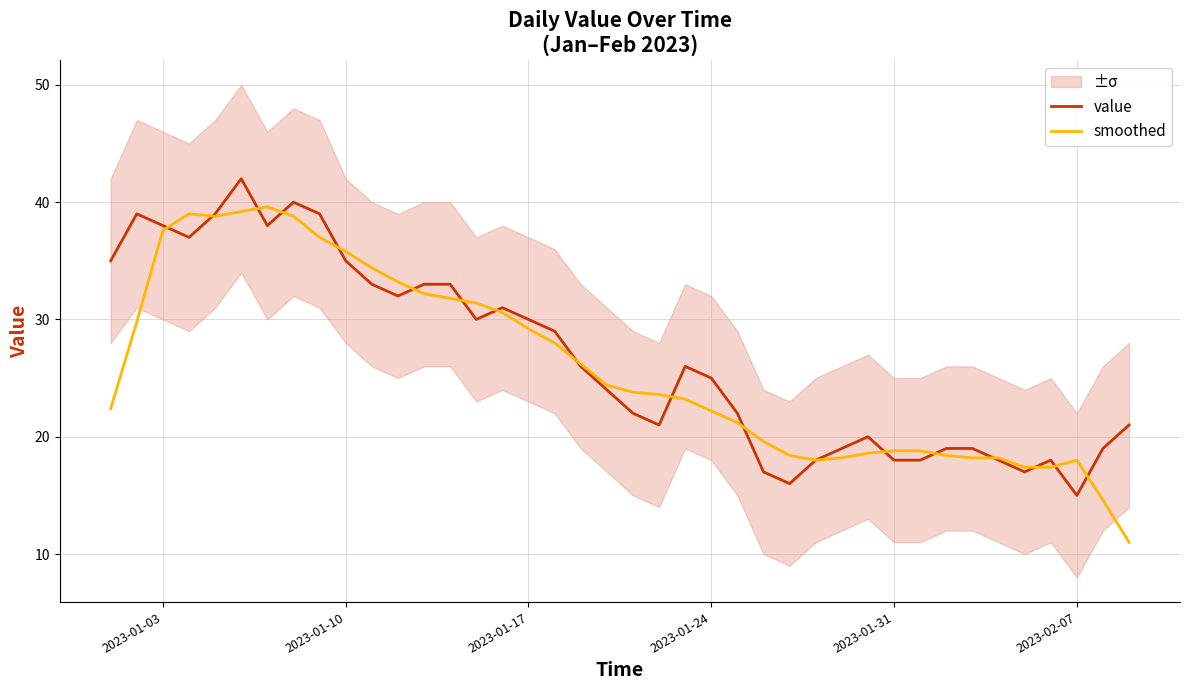

What is the minimum value shown in the chart?

11.0